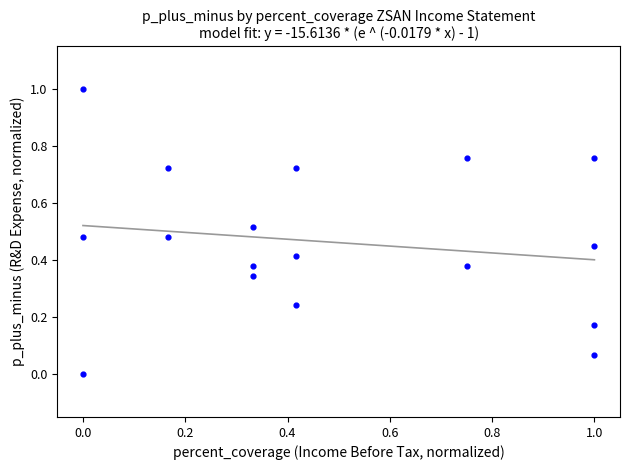

What is the range of X values (max minus min)?

1.0